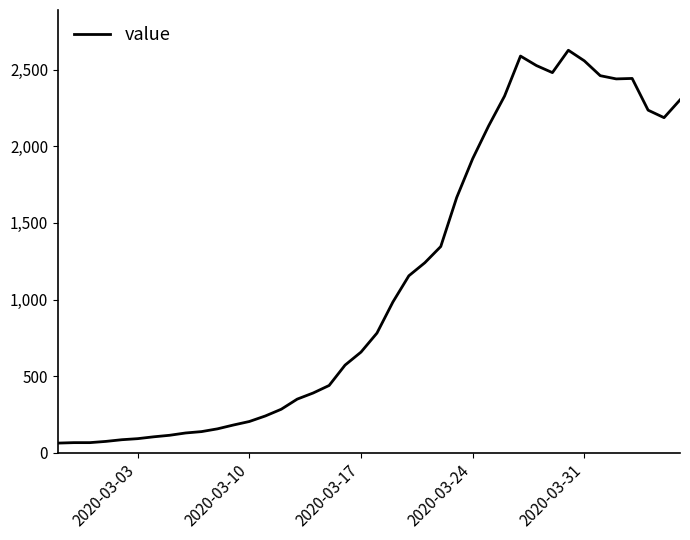

What is the difference between the maximum and minimum values?

2564